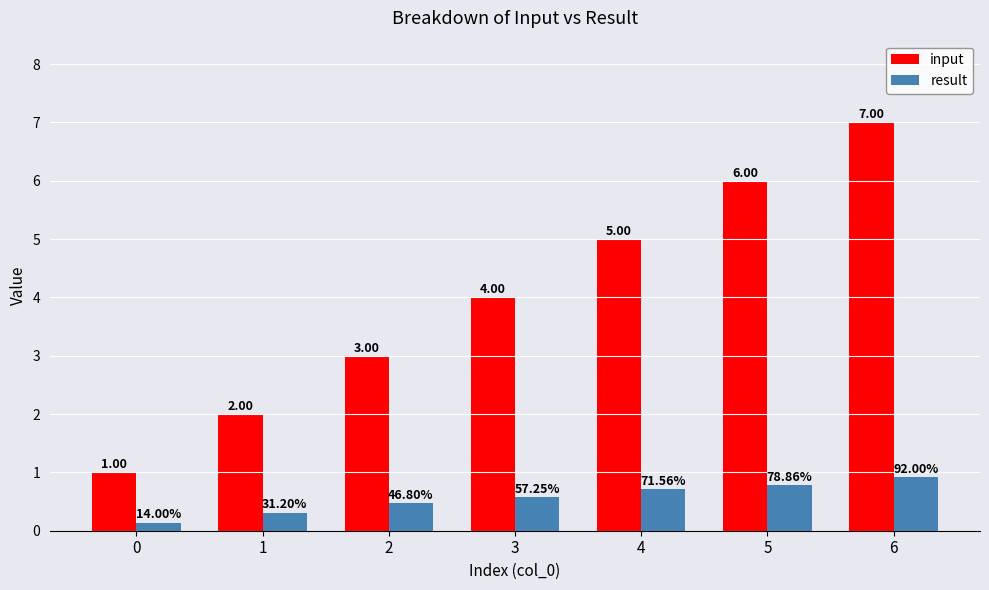

Is the value of result at 2 greater than the value of input at 5?

No